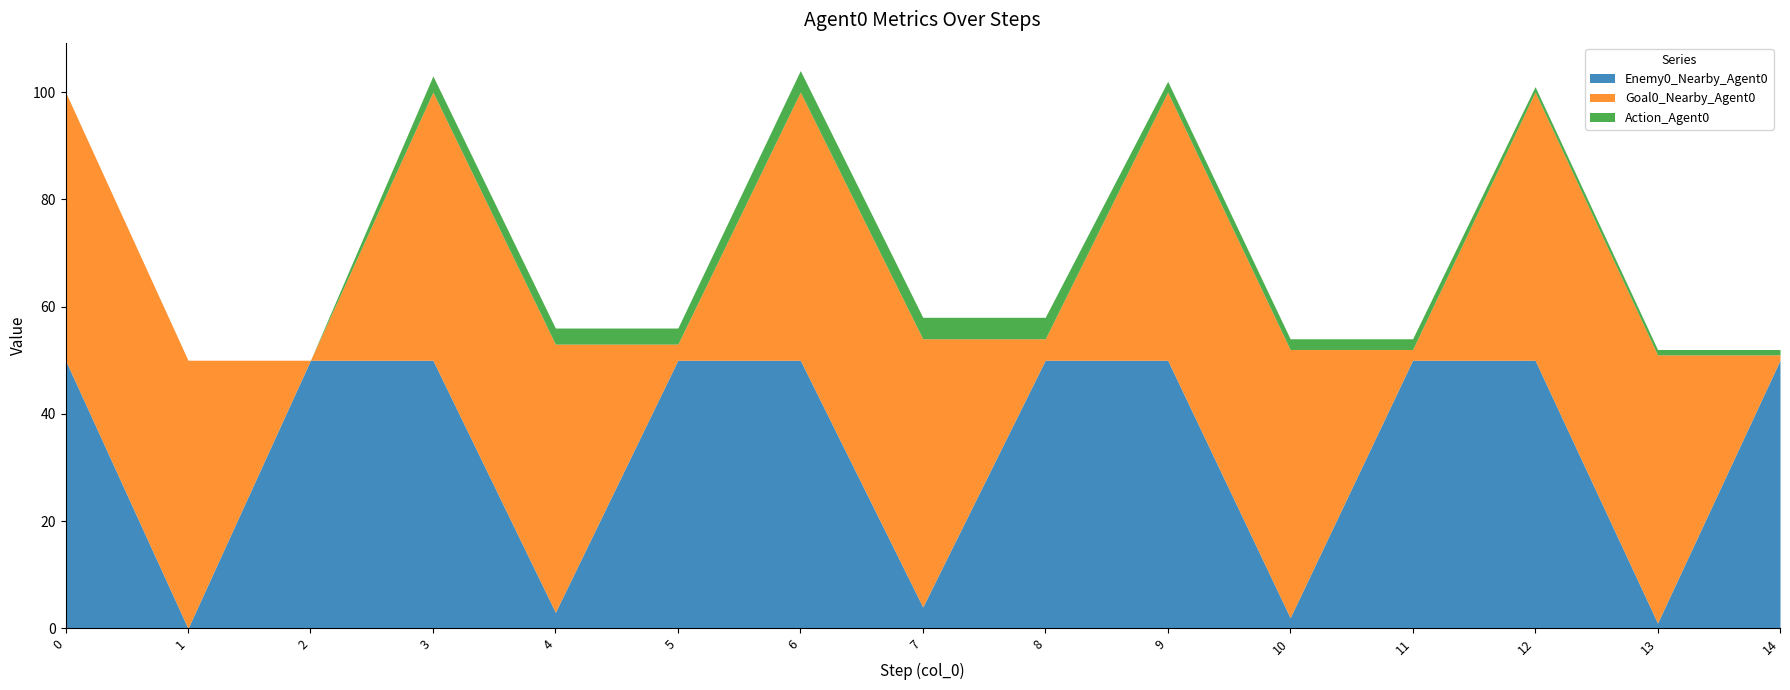

How many positive values does the Goal0_Nearby_Agent0 series have?

14